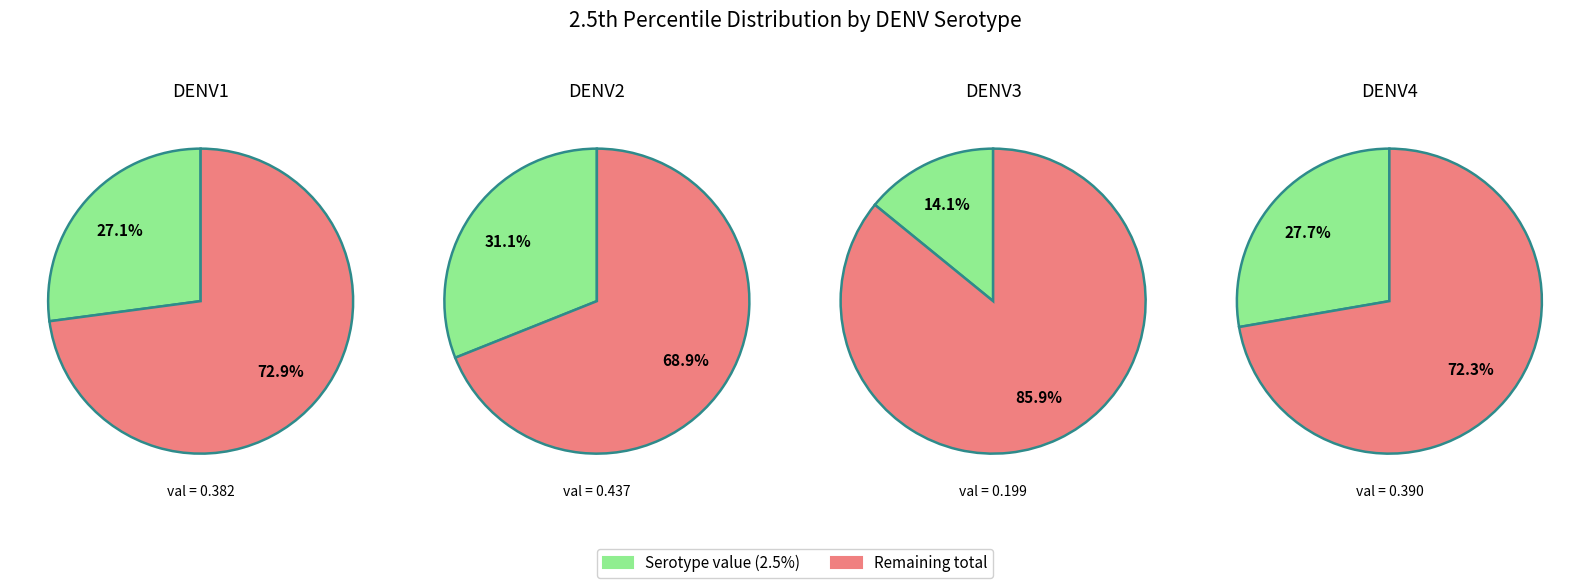

Rank the categories by value from highest to lowest.

DENV2, DENV4, DENV1, DENV3